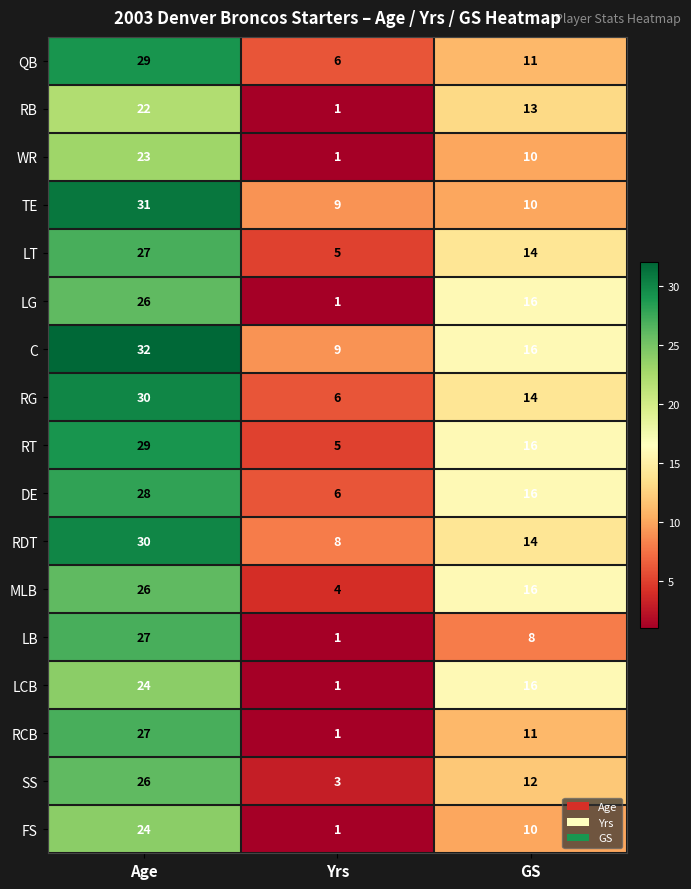

List the labels in order of RDT value, largest first.

Age, GS, Yrs